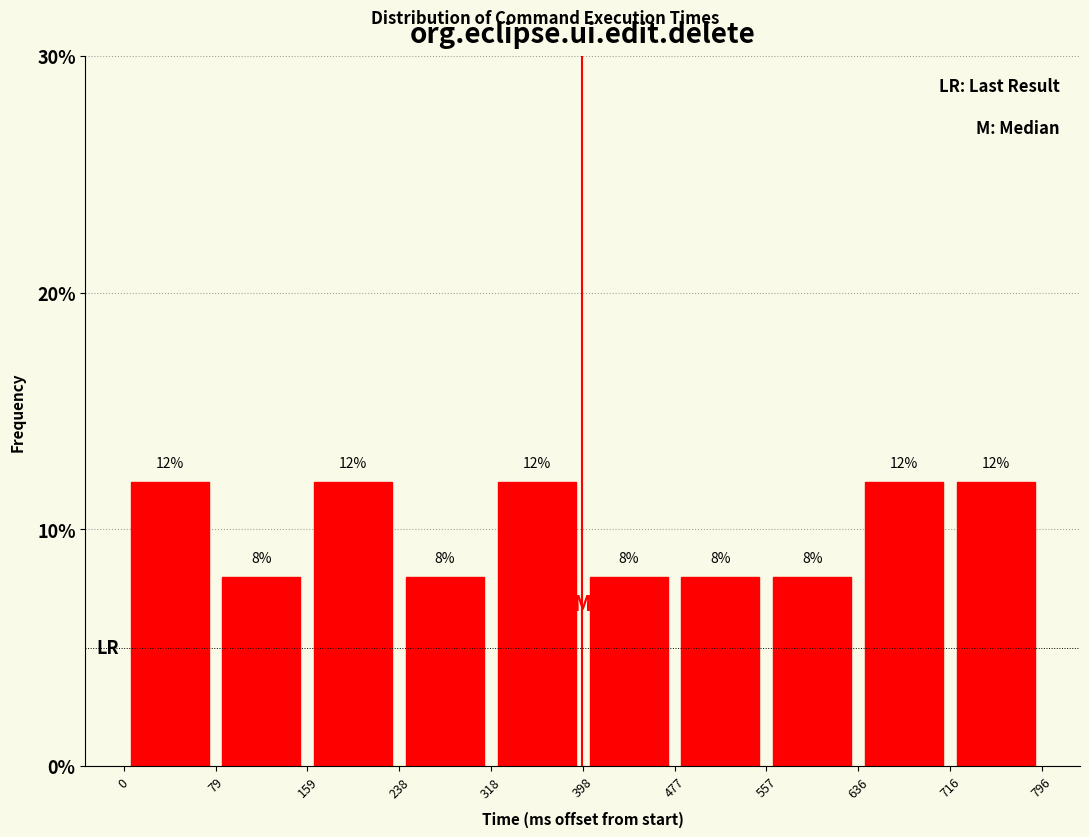

Reading left to right, list every bar in this chart as the range it spans on the x-axis followed by its height.

0 to 79: 12
79 to 159: 8
159 to 238: 12
238 to 318: 8
318 to 398: 12
398 to 477: 8
477 to 557: 8
557 to 636: 8
636 to 716: 12
716 to 796: 12